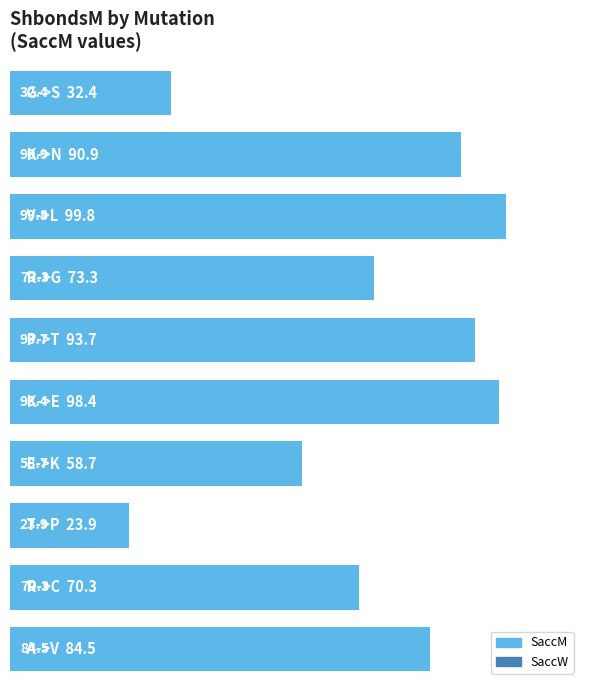

What is the maximum value shown in the chart?

99.8